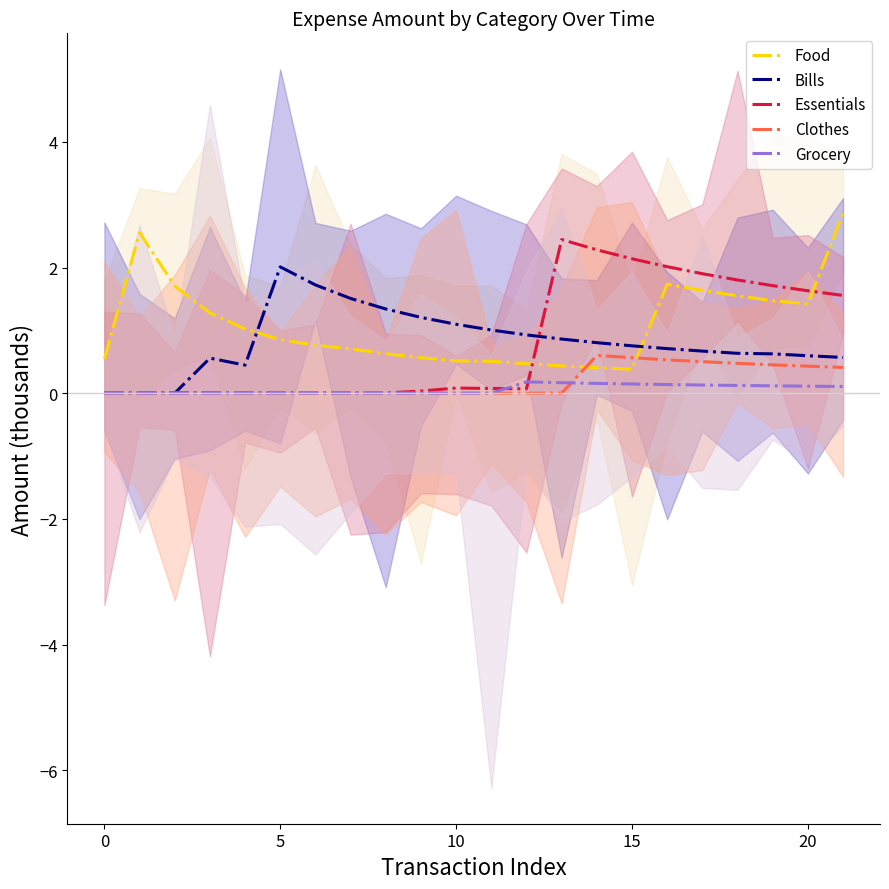

Which series has the widest spread of values?

Food